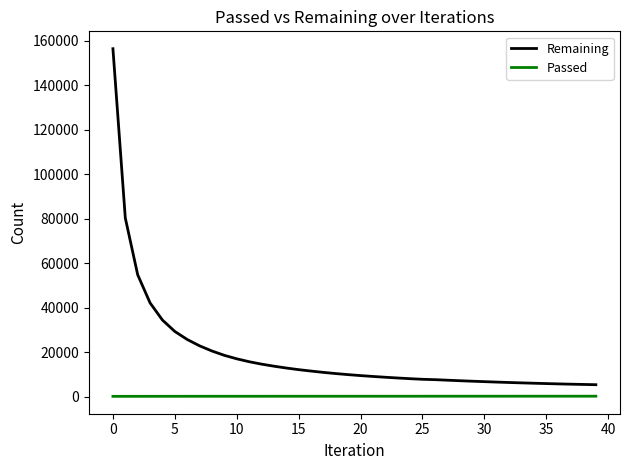

List the series in order of their overall mean, highest first.

Remaining, Passed